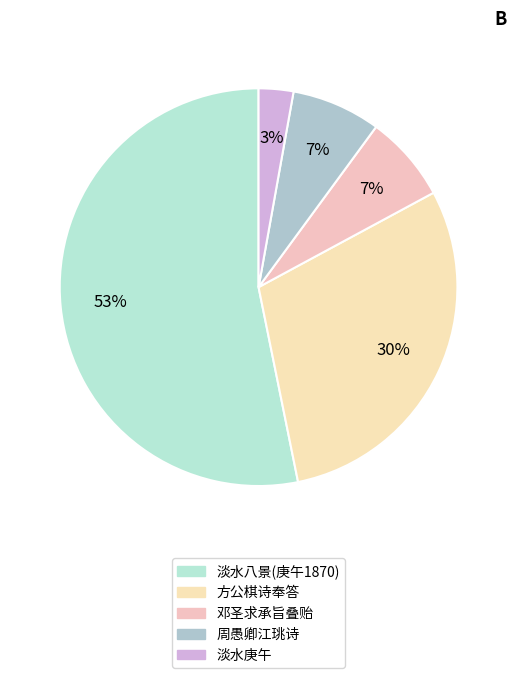

What is the largest slice in the pie chart?

淡水八景(庚午1870)